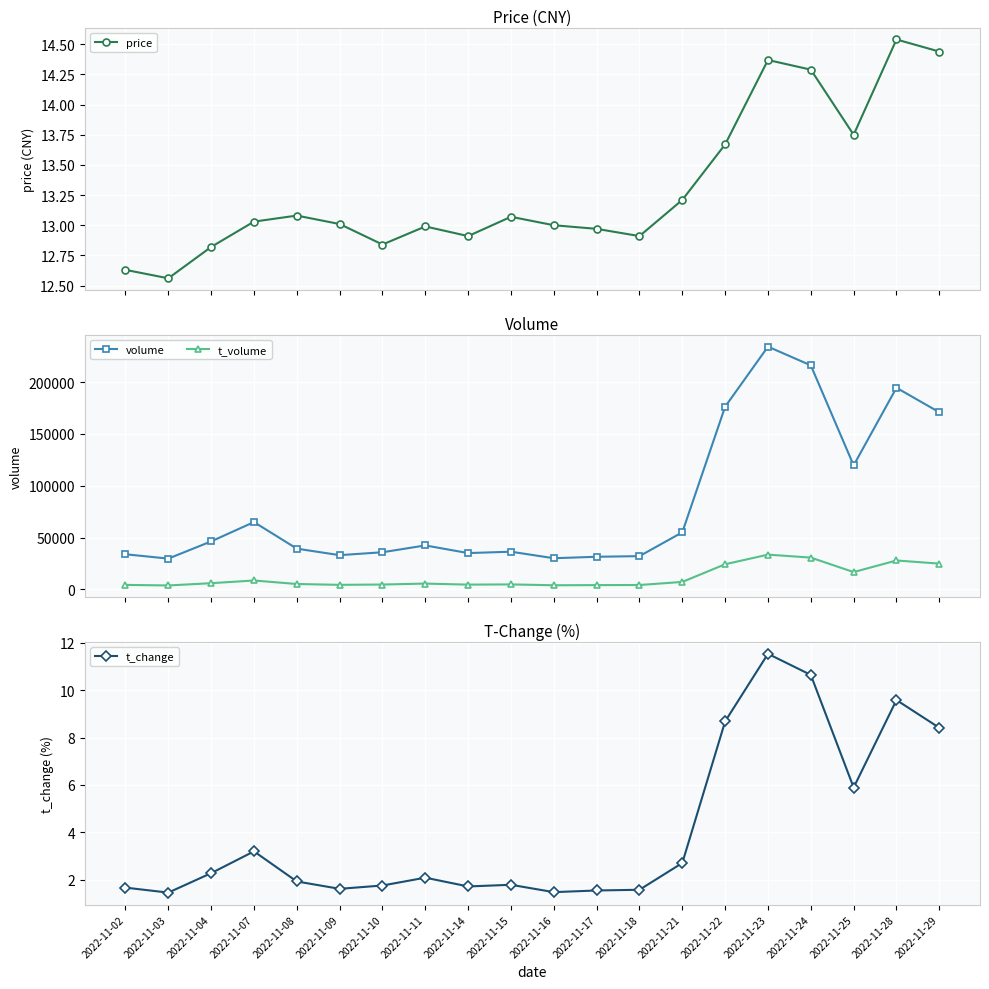

What is the highest value of the volume series?

234237